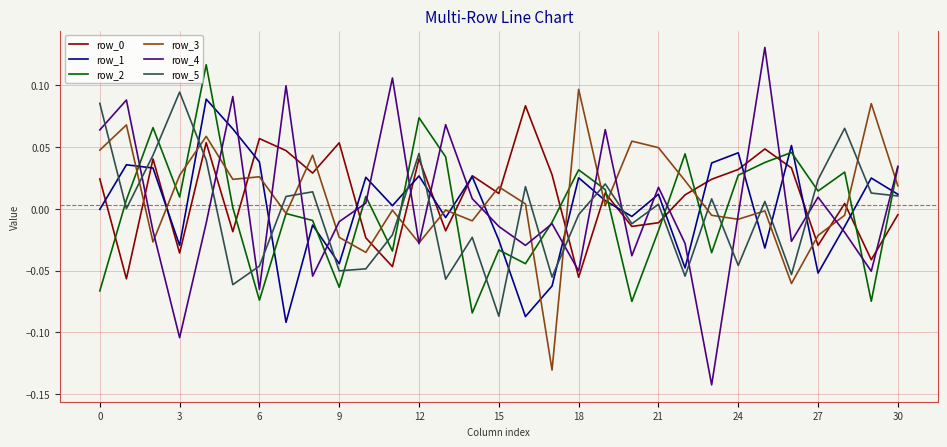

What is the difference between the maximum and second lowest values in the row_5 series?

0.2